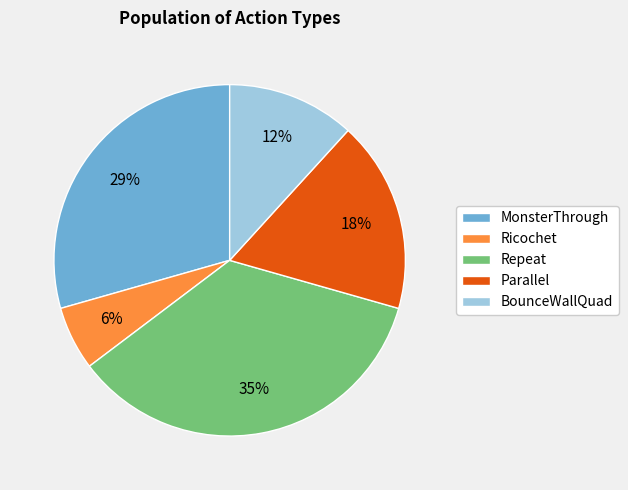

To the nearest percent, what percentage of the pie is BounceWallQuad?

12%